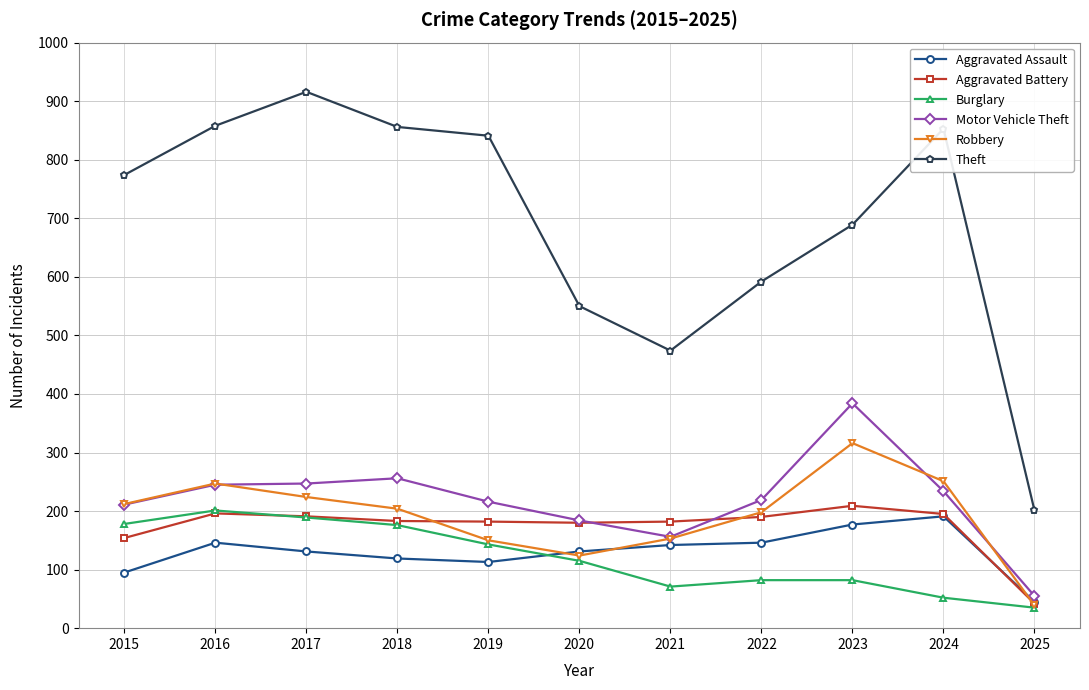

What is the total value across all series at 2019?

1645